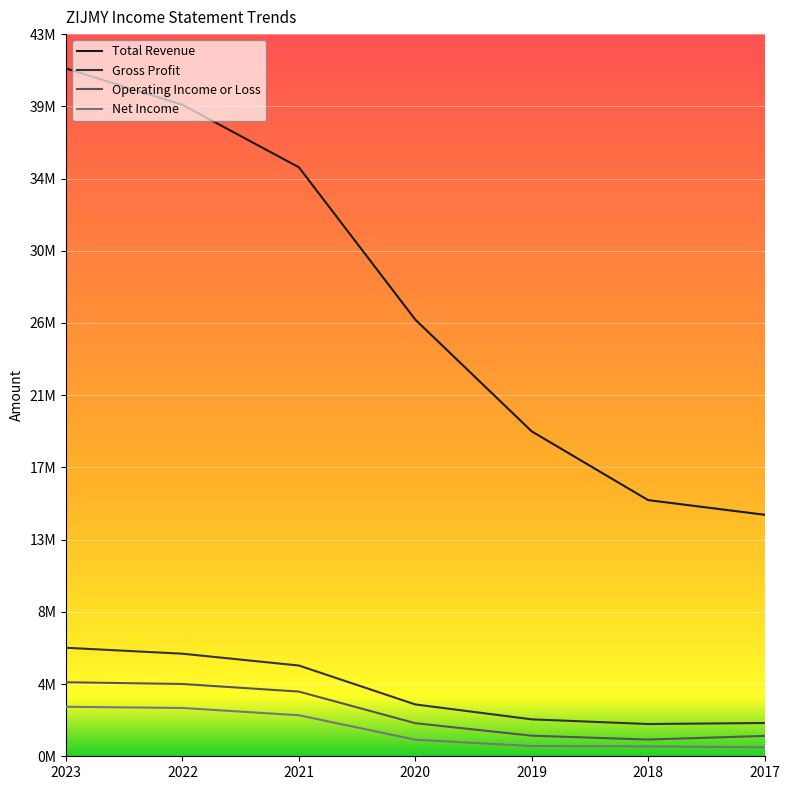

What are all the series names shown in the legend?

Total Revenue, Gross Profit, Operating Income or Loss, Net Income